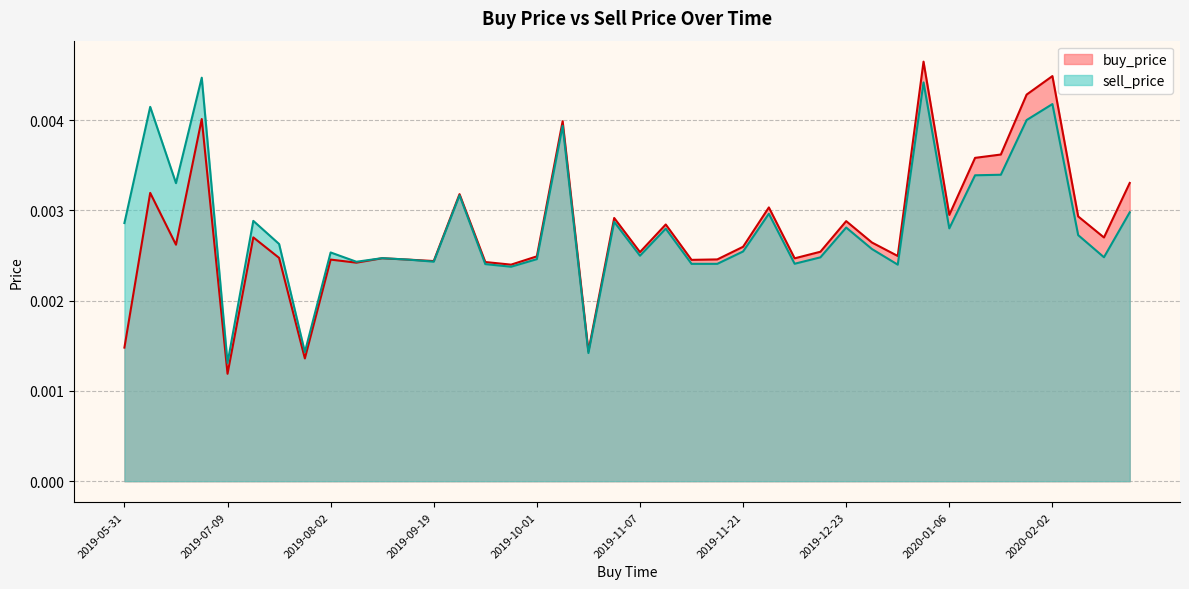

What are all the series names shown in the legend?

buy_price, sell_price